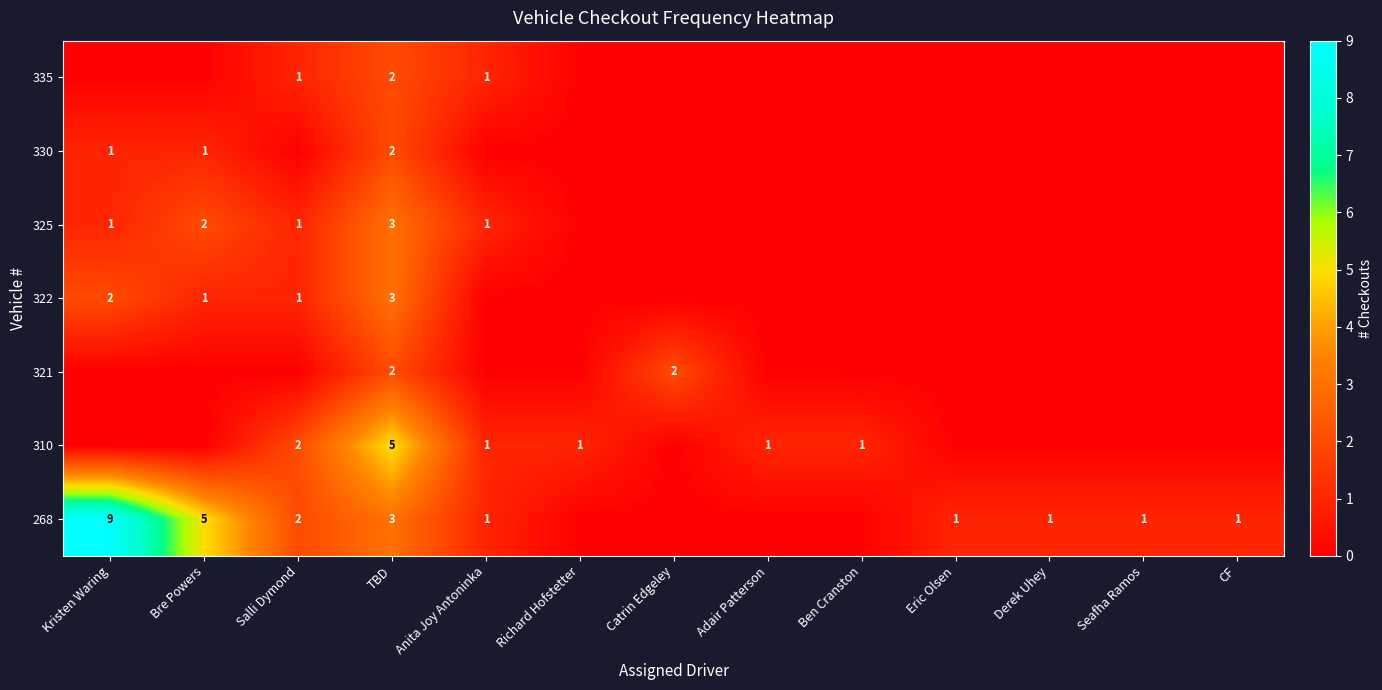

True or false: 268 has a value of 5 at TBD.

False